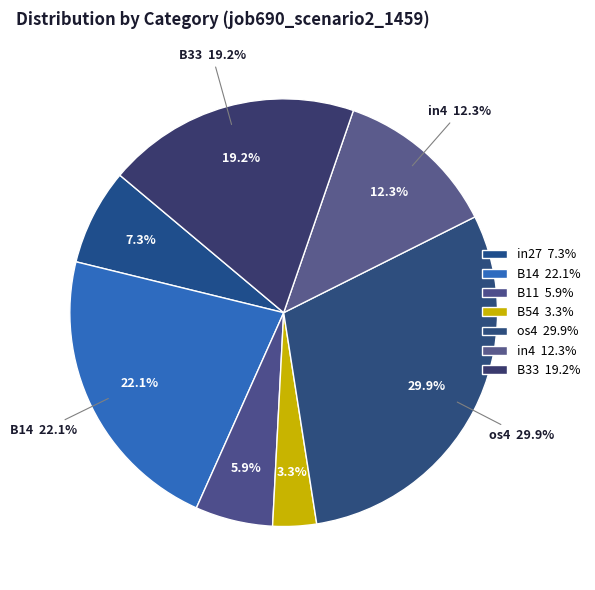

To the nearest percent, what portion does in4 represent?

12%